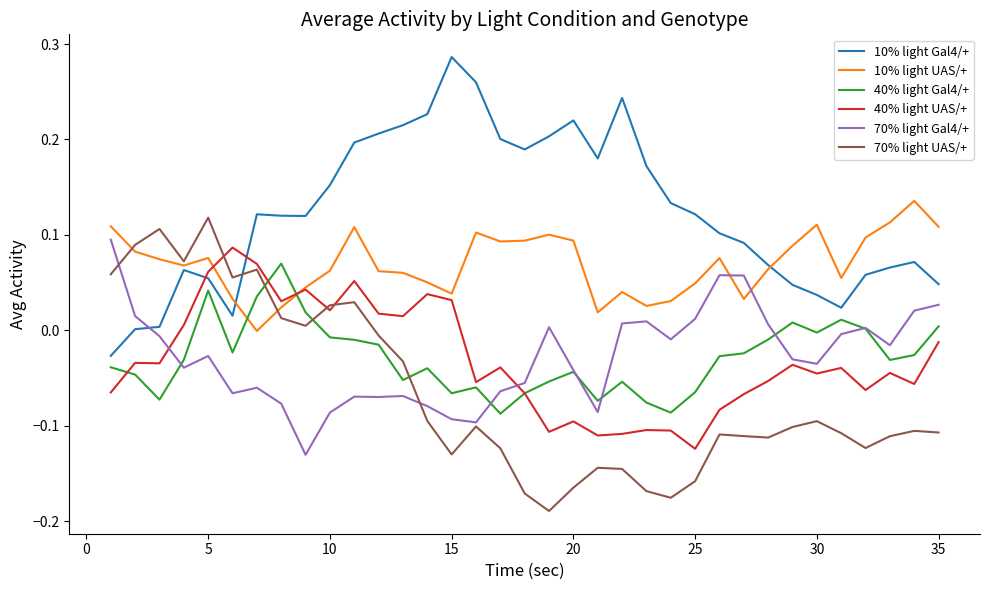

Which series has the largest total across all categories?

10% light Gal4/+